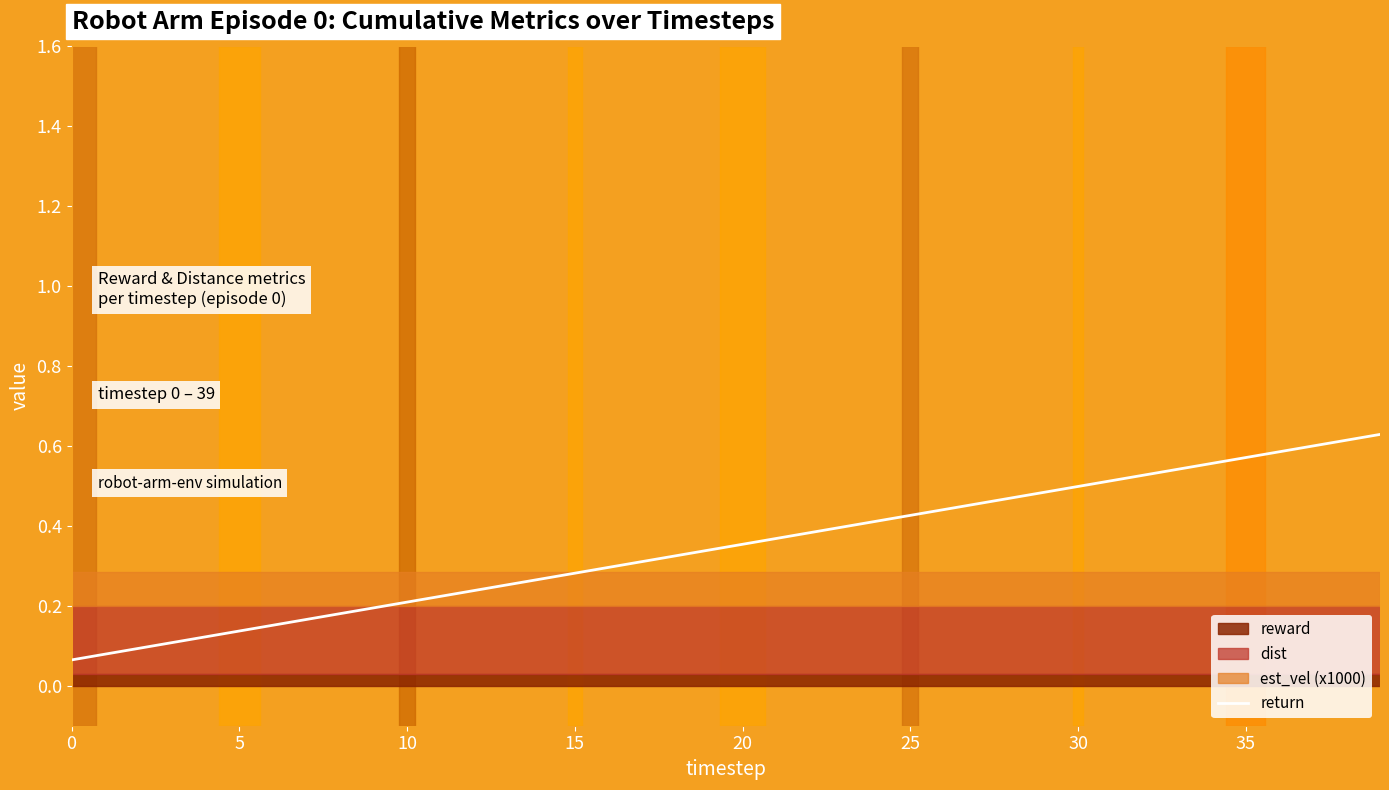

The return series shows 0.2 at 5. True or false?

False